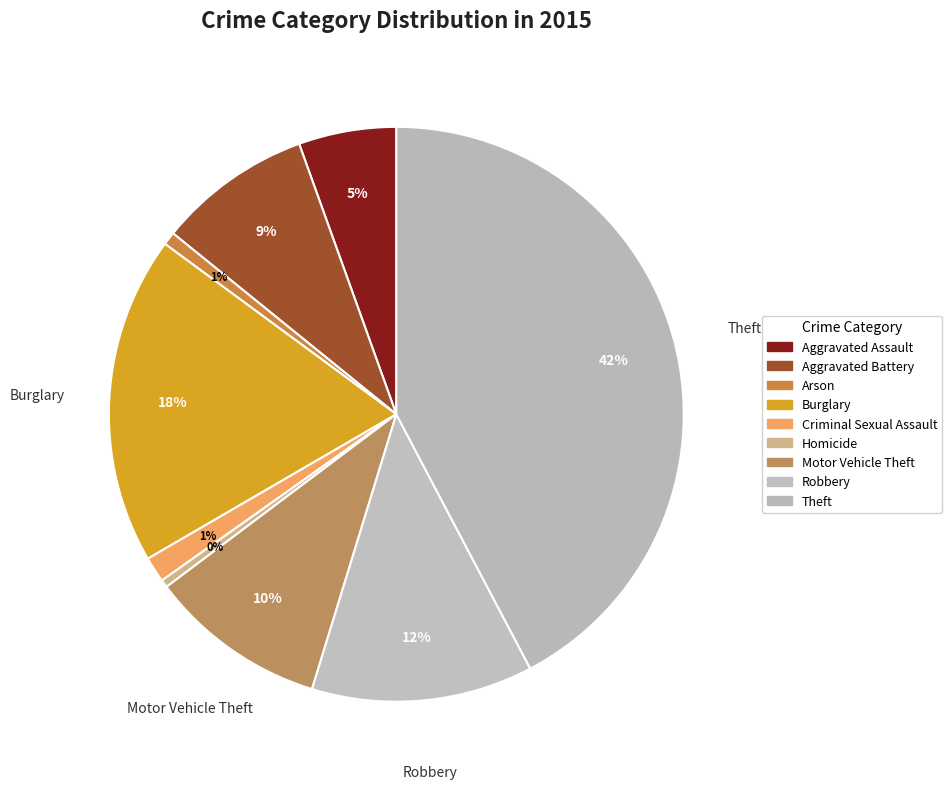

Is it true that Robbery is 21% of the pie?

False